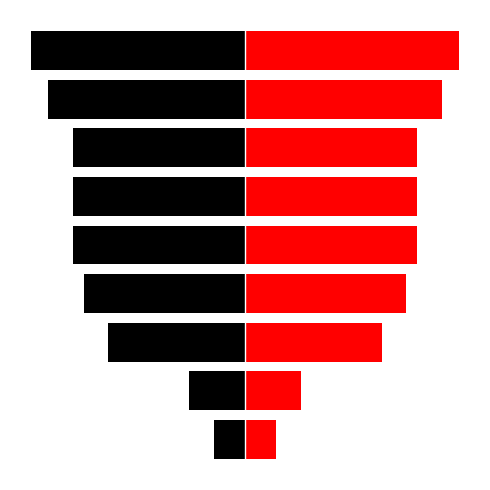

What is the sum of all col_0_left values?

-3754861.5